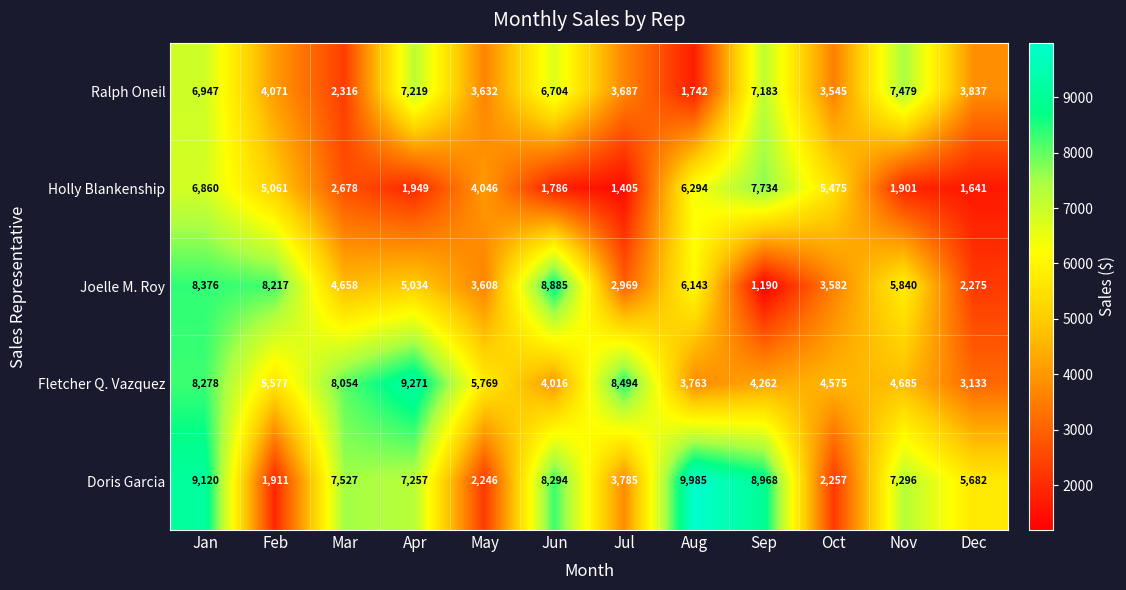

Between Feb and Mar, which series saw the biggest shift?

Doris Garcia